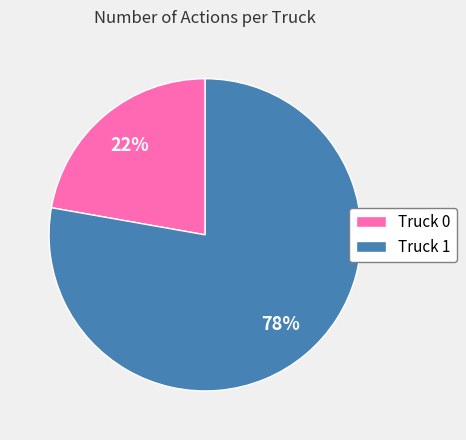

Between Truck 1 and Truck 0, which is larger?

Truck 1